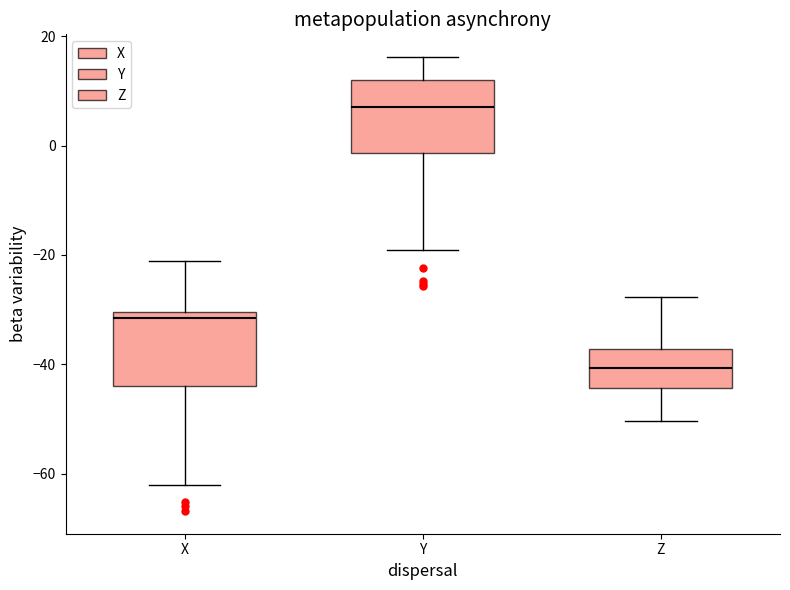

Reading left to right, transcribe this box plot: for each box, give where its median line is, the range the box spans, and where its two whiskers end, as read against the y-axis. The values are not printed on the chart, so give them approximately, as read against the axis.

X: median -32, box -44 to -30, whiskers -62 to -22
Y: median 8, box -2 to 12, whiskers -20 to 16
Z: median -40, box -44 to -38, whiskers -50 to -28